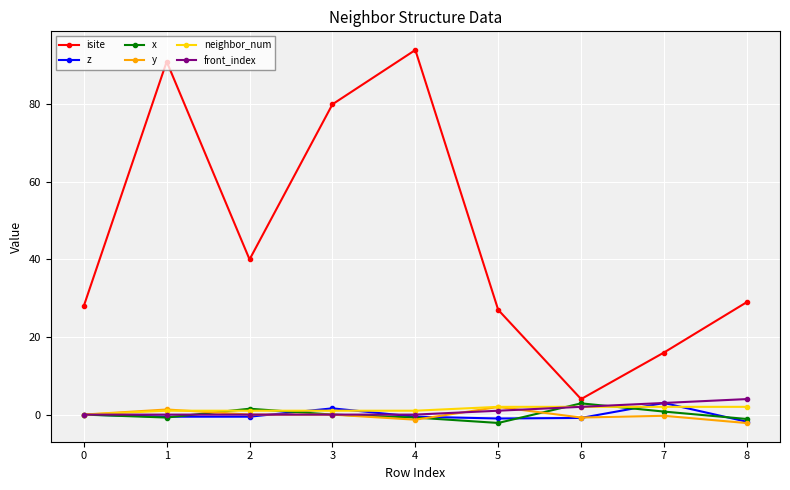

Count the number of categories in the chart.

9